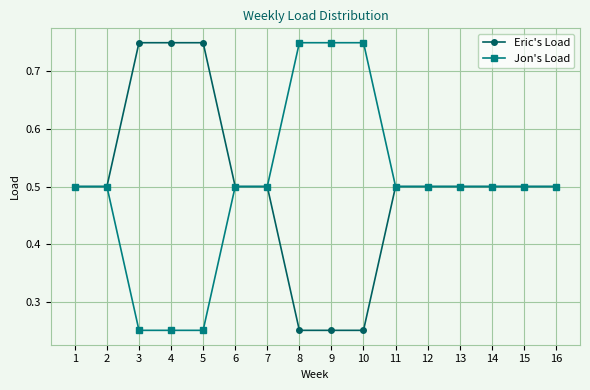

What is the value of the Jon's Load point at the 1st from the left?

0.5